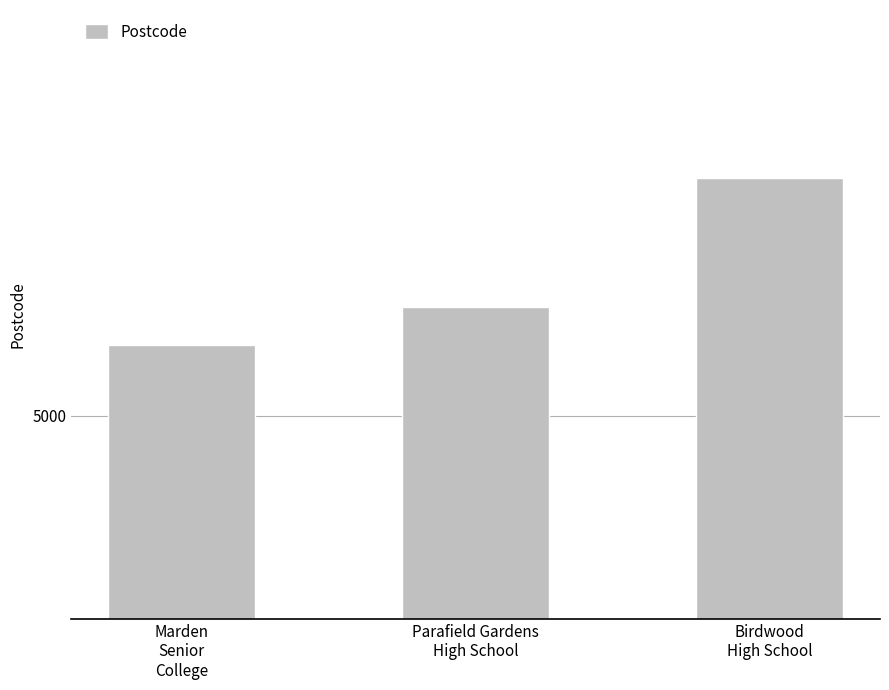

The value at Marden
Senior
College is 2456. True or false?

False